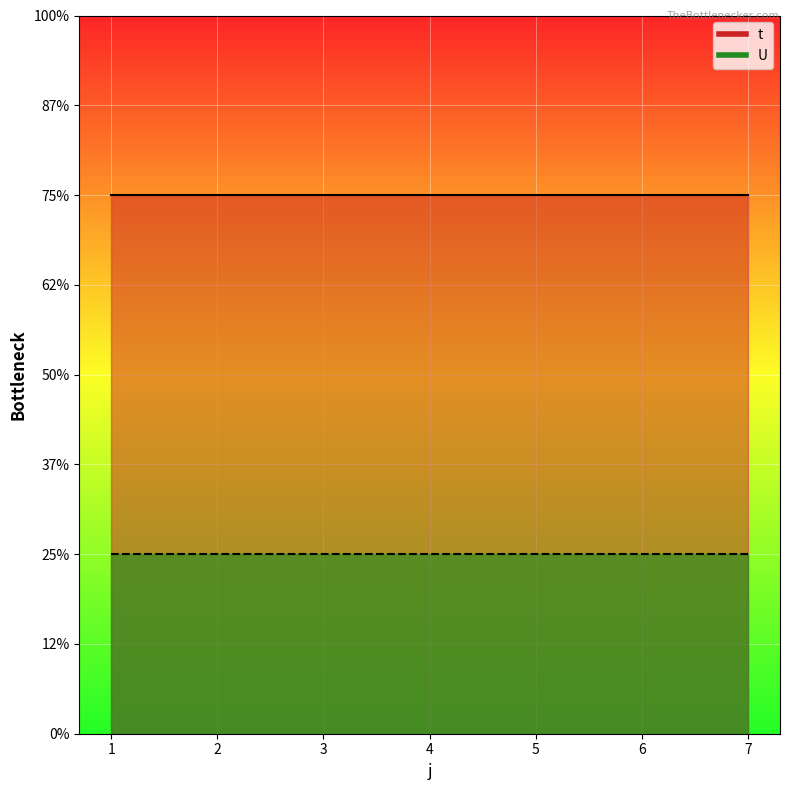

True or false: U has a value of 1 at 4.

True